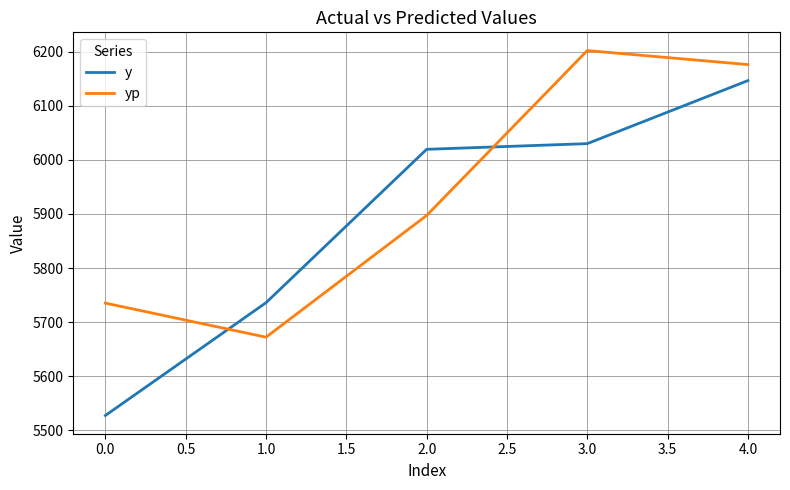

Which series changed the most between 0.0 and 3.0?

y